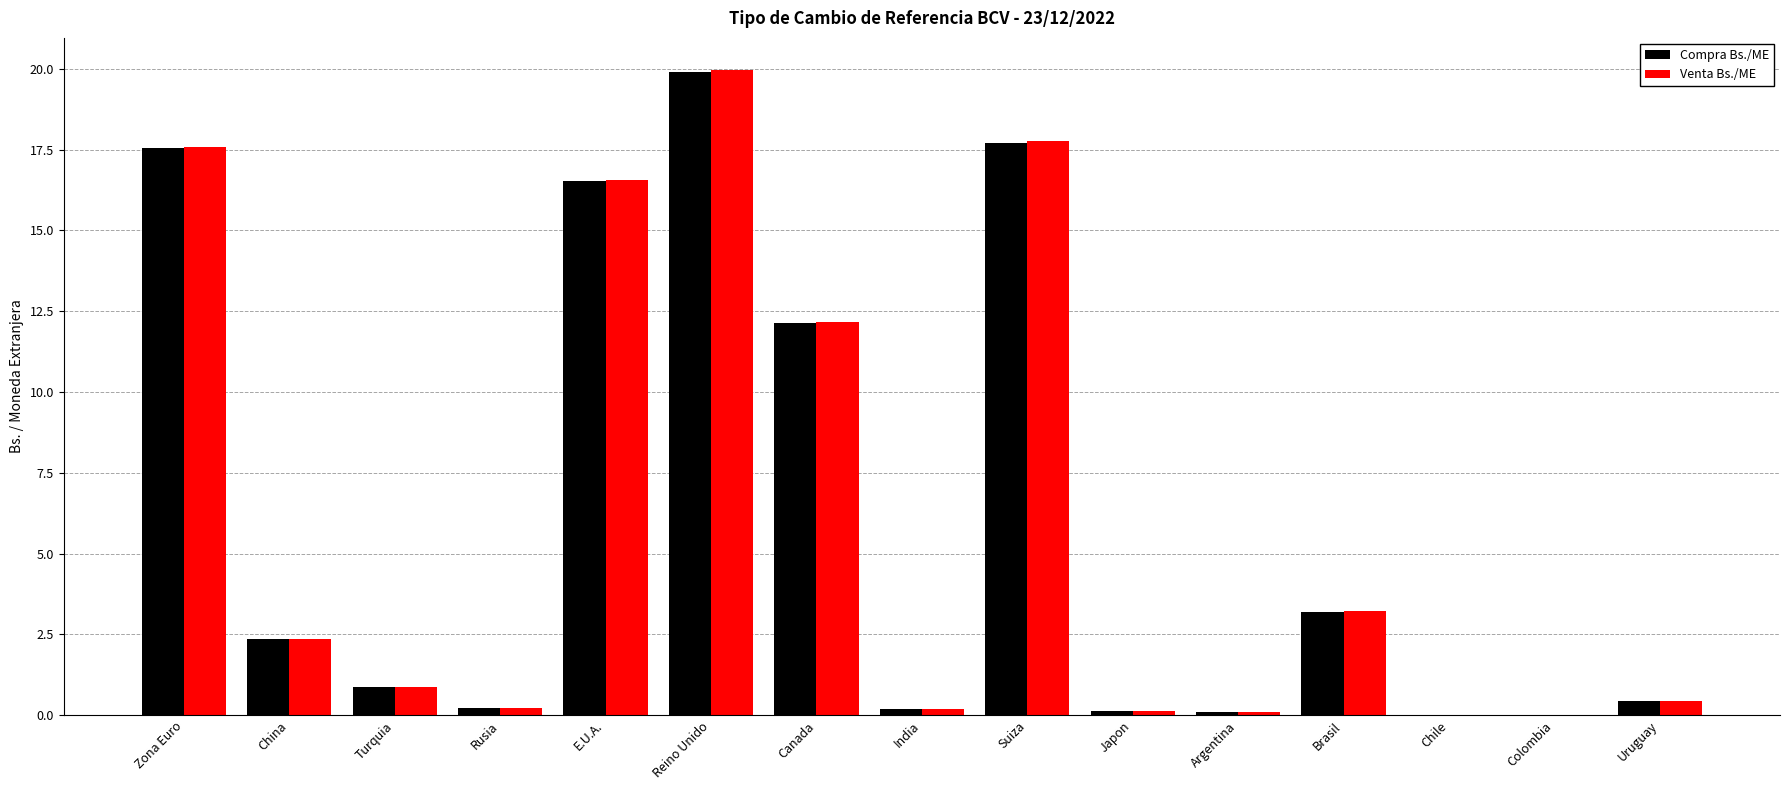

What is the greatest value displayed?

20.0